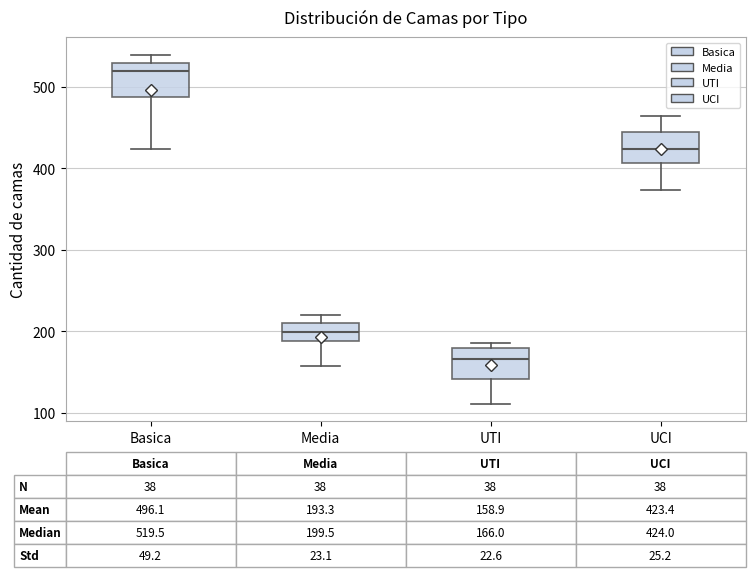

Which box has the lowest median line?

UTI